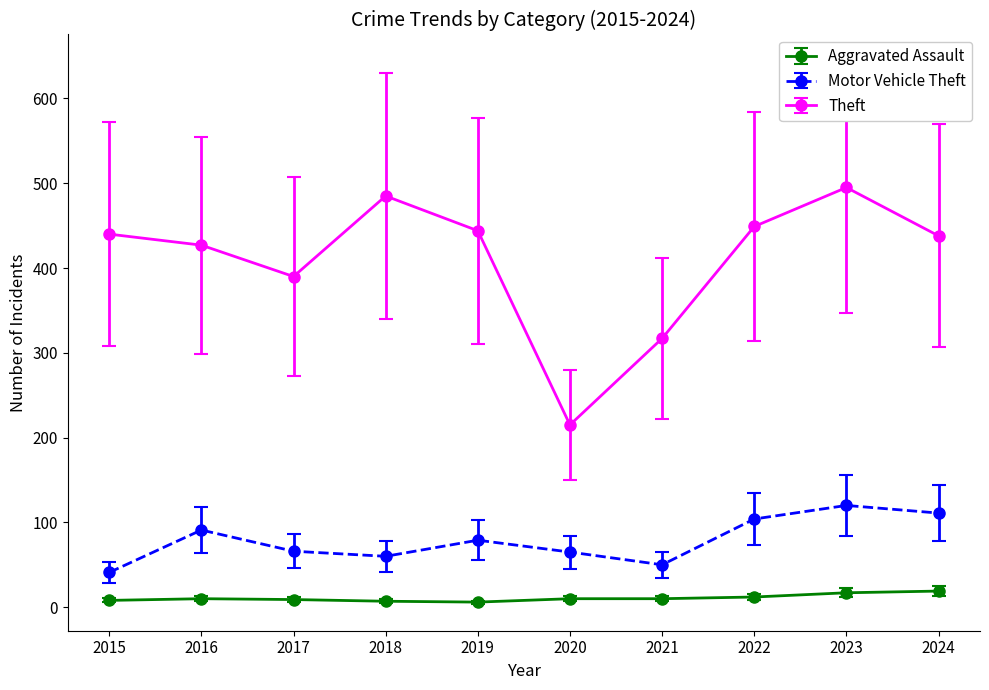

Read the Aggravated Assault value at 2024.

19